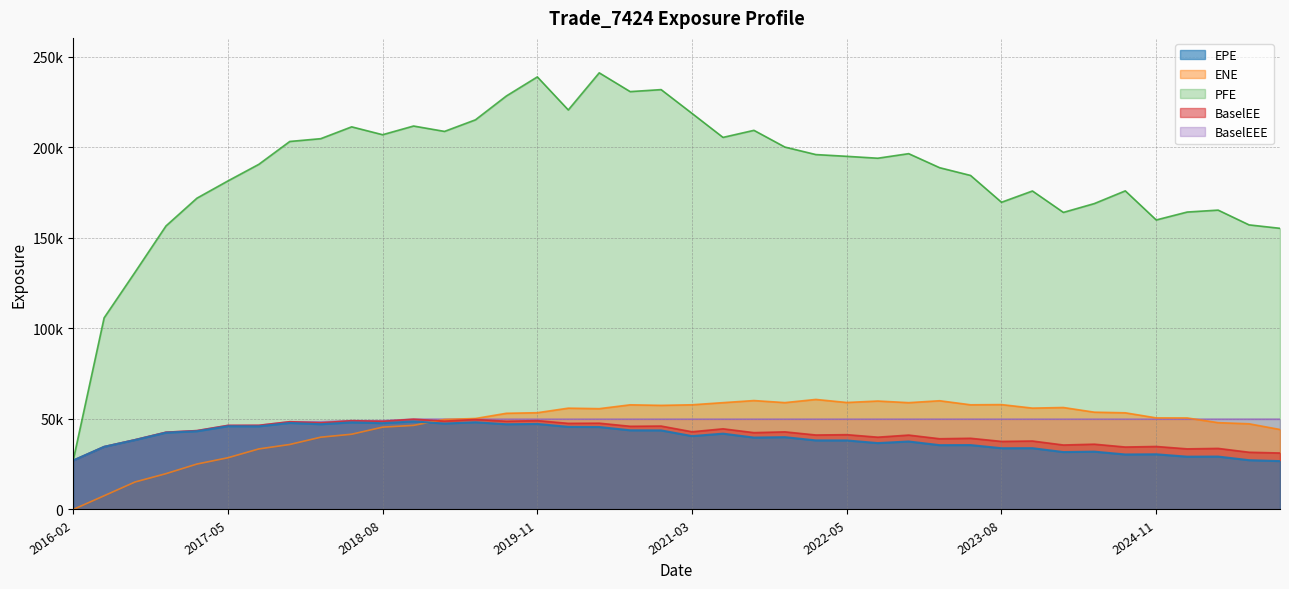

True or false: BaselEEE and ENE intersect in this chart.

True